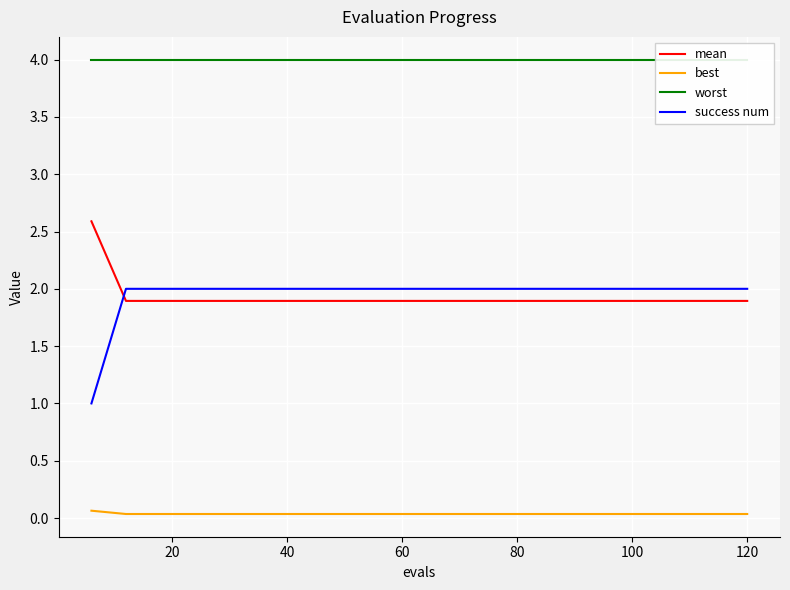

True or false: success num and best intersect in this chart.

False